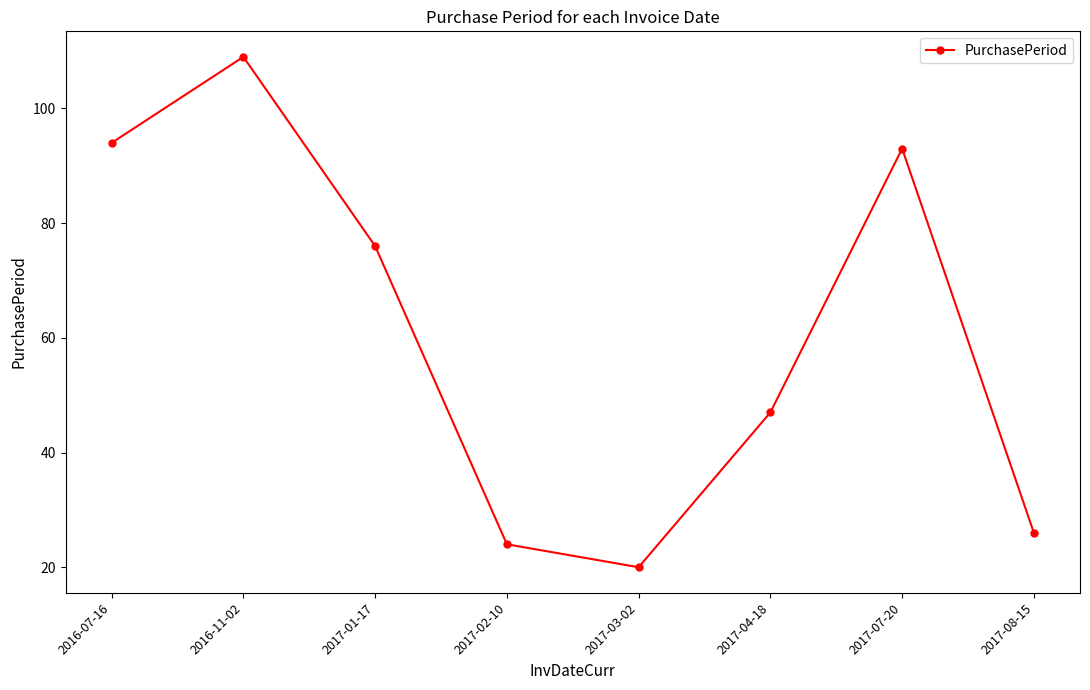

What is the label of the 7th point from the right?

2016-11-02